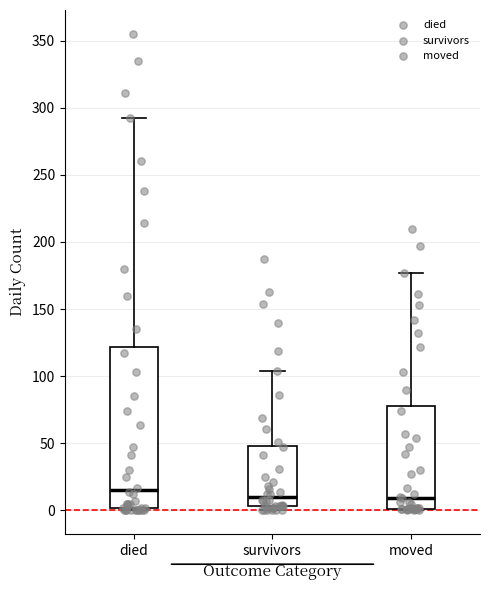

Reading left to right, read every box against the y-axis: the position of its median line, the range the box covers, and the ends of its whiskers. The values are not printed on the chart, so give them approximately, as read against the axis.

died: median 15, box 0 to 120, whiskers 0 to 290
survivors: median 10, box 5 to 50, whiskers 0 to 105
moved: median 10, box 0 to 80, whiskers 0 to 175